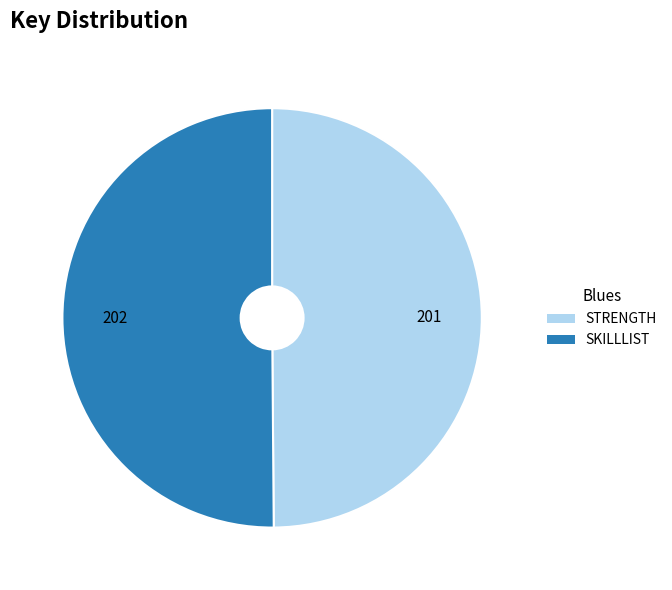

True or false: STRENGTH accounts for 50% of the total.

True